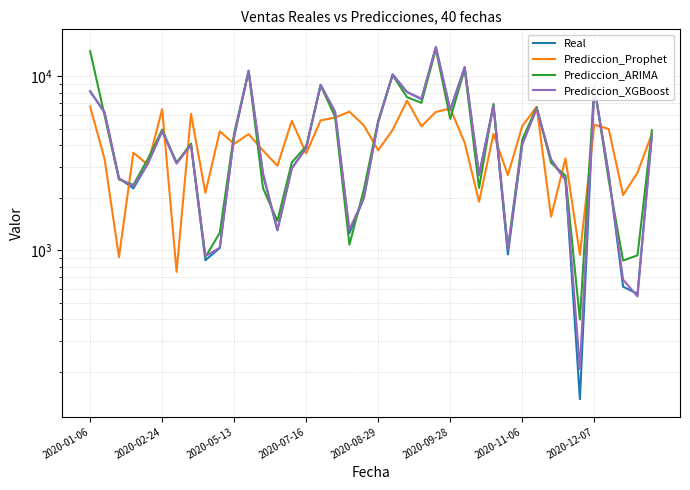

Between 30 and 38, which series saw the biggest shift?

Prediccion_XGBoost